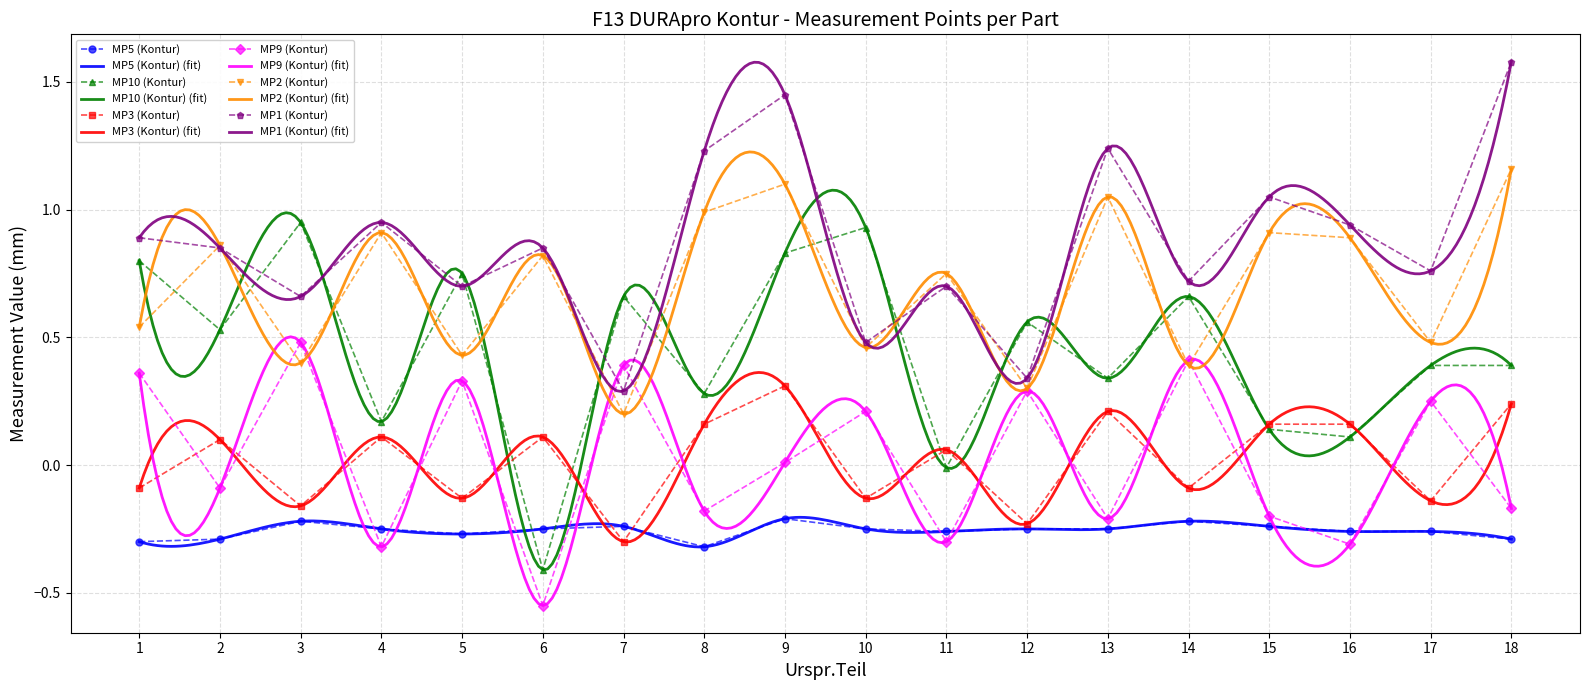

Which series has the largest total across all categories?

MP1 (Kontur)